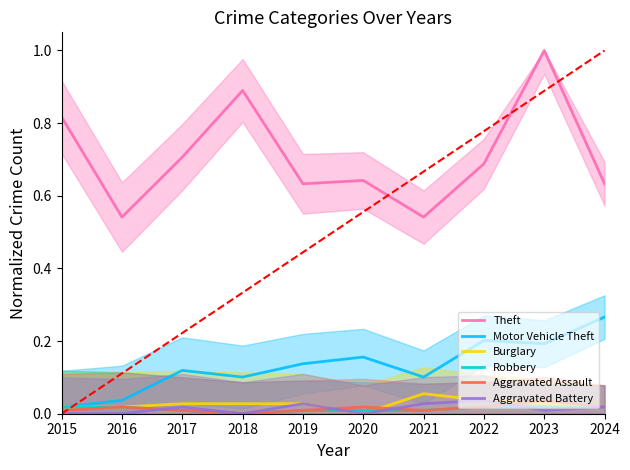

Reading left to right, what are all the values shown in this chart?

Theft: 0.8	0.5	0.7	0.9	0.6	0.6	0.5	0.7	1.0	0.6
Motor Vehicle Theft: 0.0	0.0	0.1	0.1	0.1	0.2	0.1	0.2	0.2	0.3
Burglary: 0.0	0.0	0.0	0.0	0.0	0.0	0.1	0.0	0.0	0.0
Robbery: 0.0	0.0	0.0	0.0	0.0	0.0	0.0	0.0	0.0	0.0
Aggravated Assault: 0.0	0.0	0.0	0.0	0.0	0.0	0.0	0.0	0.0	0.0
Aggravated Battery: 0.0	0.0	0.0	0.0	0.0	0.0	0.0	0.0	0.0	0.0